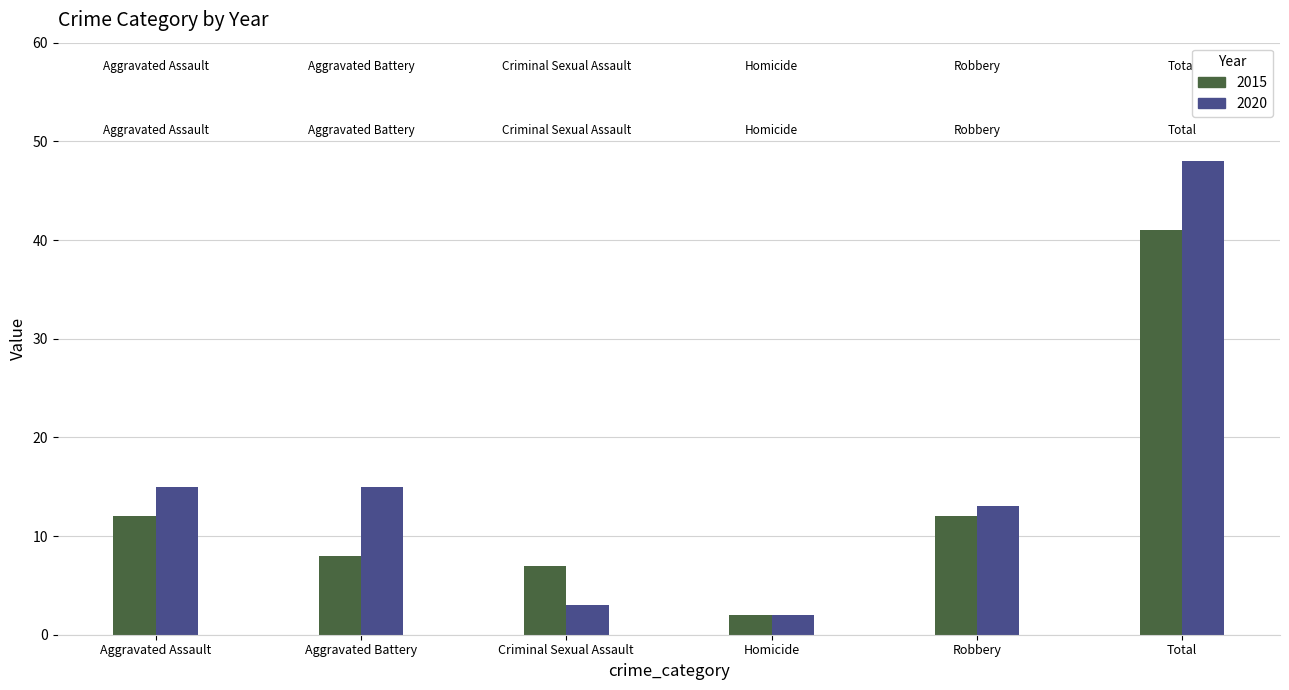

What is the difference between the second highest and minimum values in the 2020 series?

13